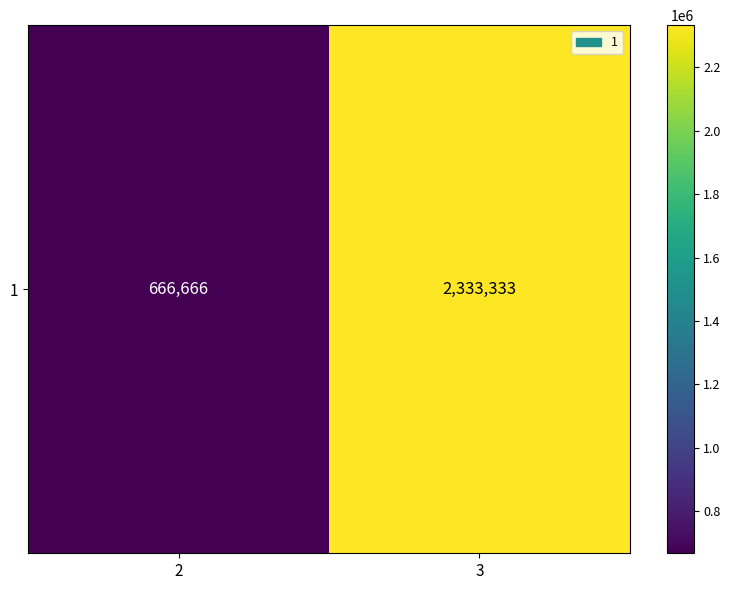

Reading left to right, list all the values displayed in this chart.

2=666666	3=2333333